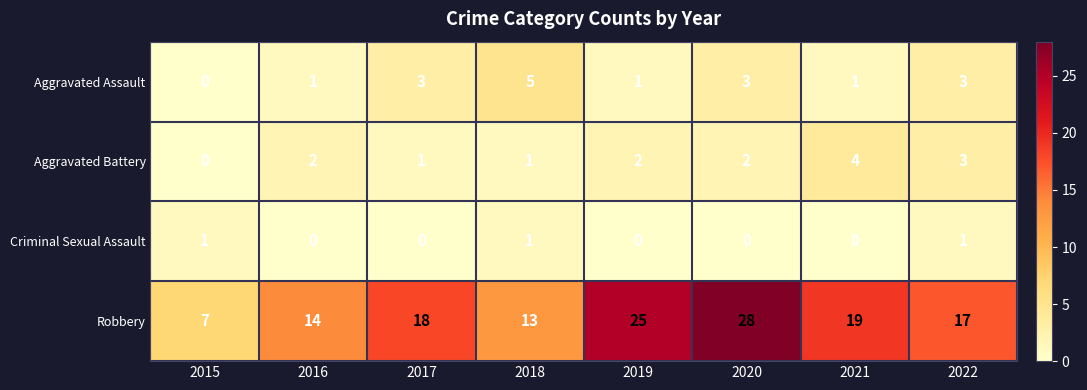

What is the sum of the Aggravated Assault values at 2019 and 2020?

4